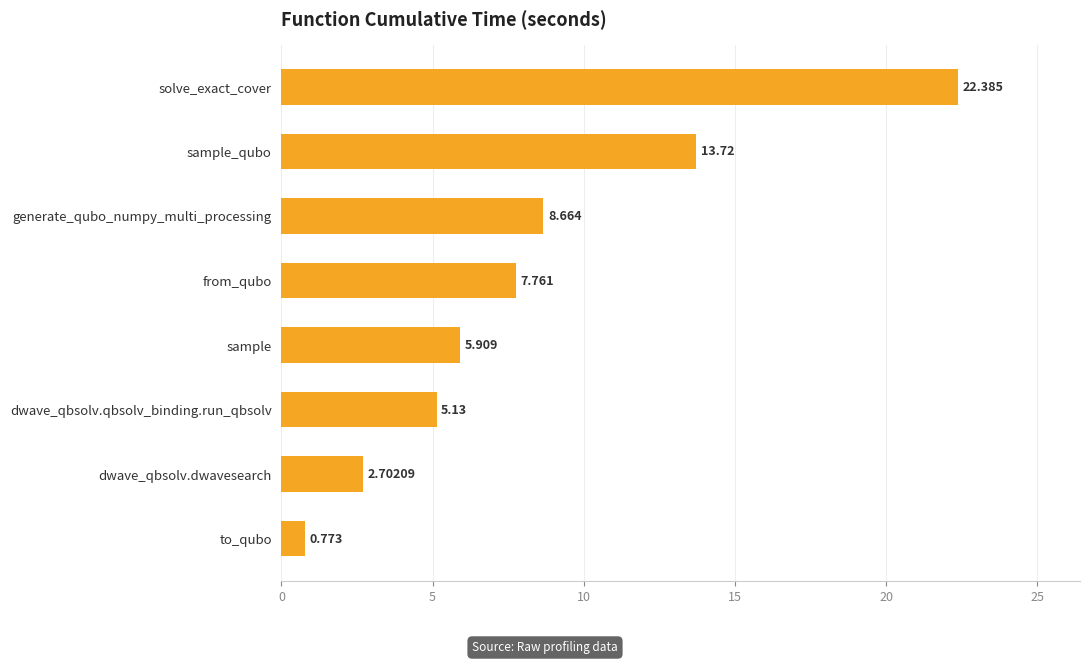

At which category does the chart reach its minimum across all series?

to_qubo